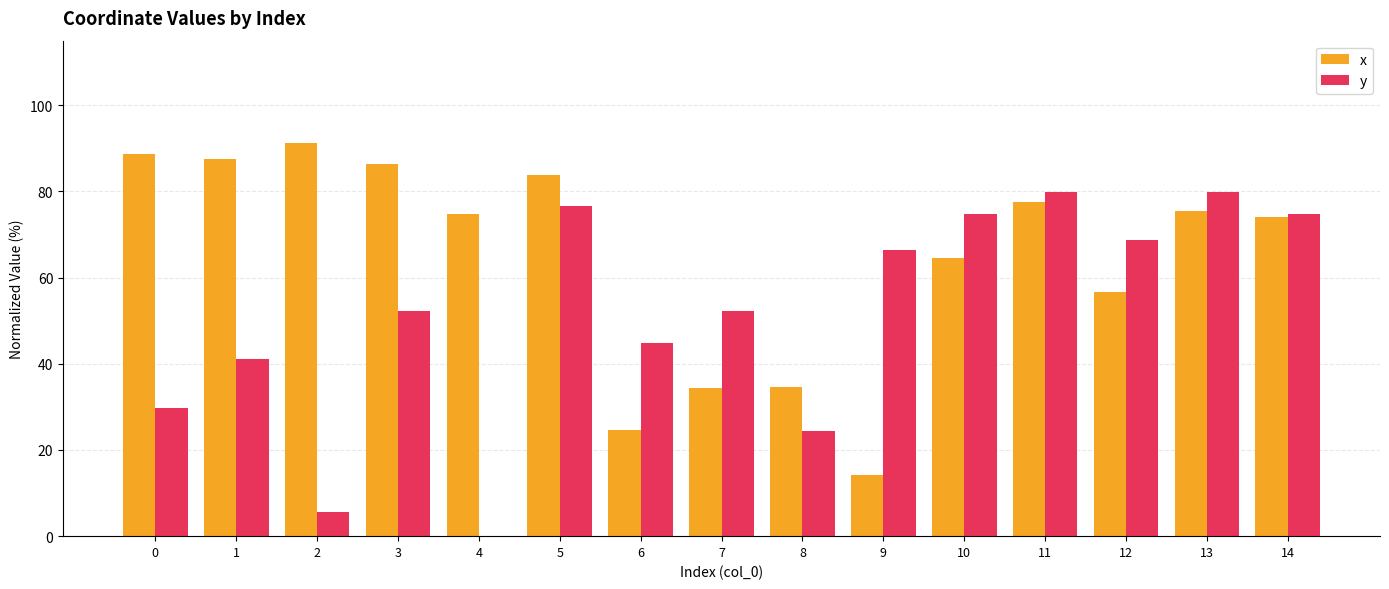

True or false: y has a value of 142.6 at 13.

False